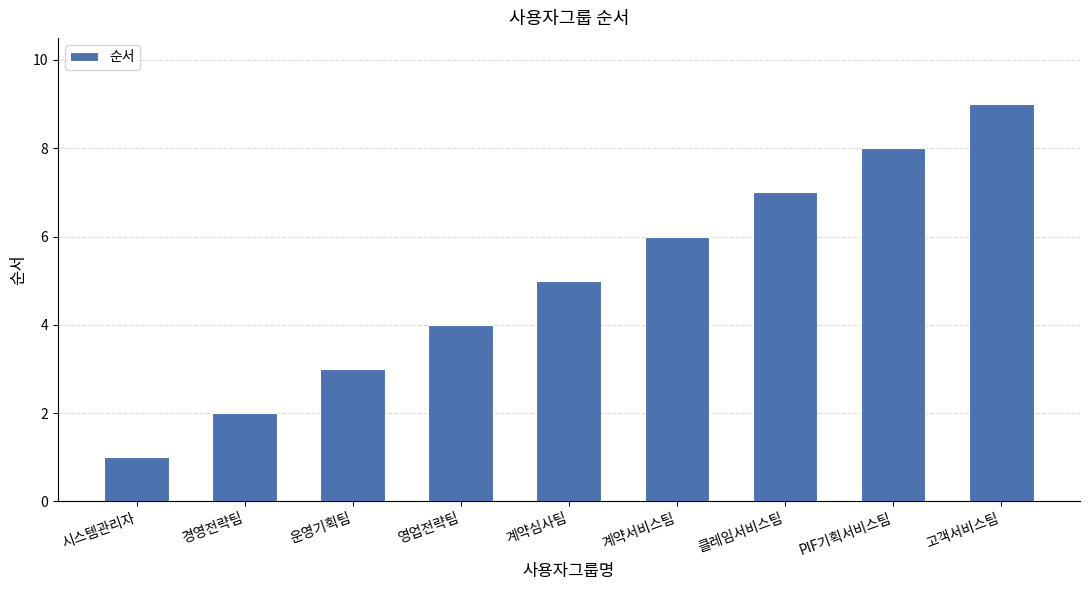

Rank the categories by value from highest to lowest.

고객서비스팀, PIF기획서비스팀, 클레임서비스팀, 계약서비스팀, 계약심사팀, 영업전략팀, 운영기획팀, 경영전략팀, 시스템관리자